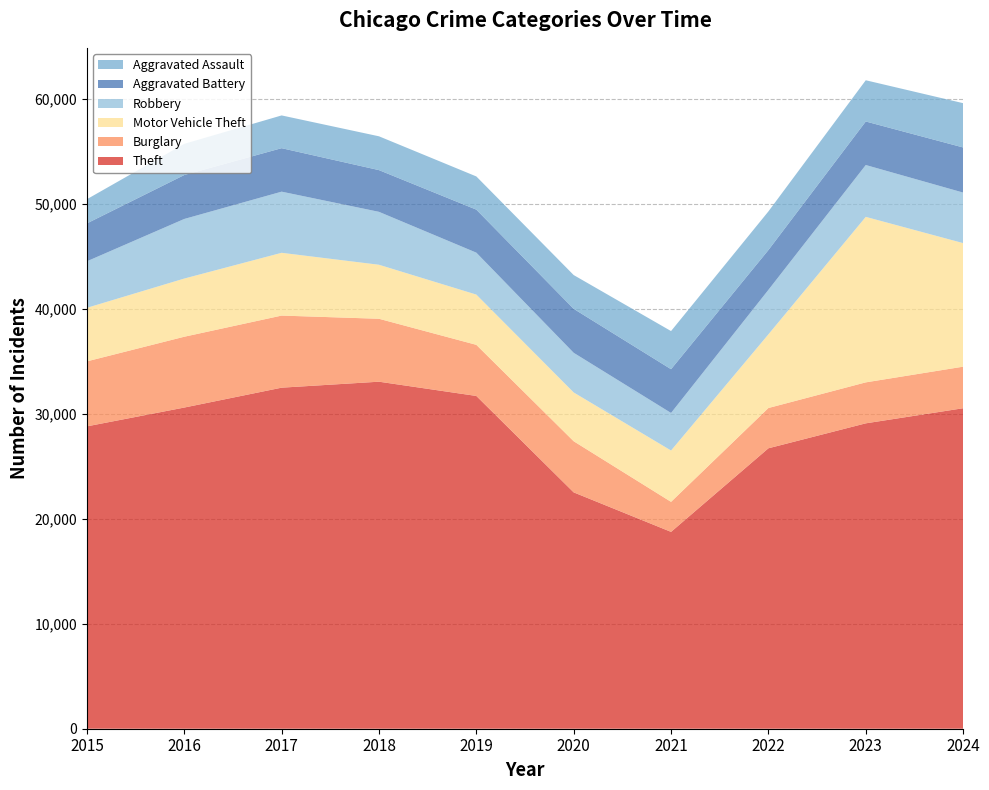

Reading left to right, what are all the values shown in this chart?

Theft: 28790	30581	32474	33043	31686	22504	18743	26703	29078	30516
Burglary: 6189	6744	6865	5992	4867	4869	2859	3835	3902	3958
Motor Vehicle Theft: 5099	5540	5978	5144	4785	4647	4889	7015	15759	11765
Robbery: 4430	5673	5821	5038	3992	3774	3576	4234	4936	4812
Aggravated Battery: 3609	4184	4141	3973	4097	4187	4166	3791	4145	4296
Aggravated Assault: 2301	2968	3119	3220	3161	3216	3631	3679	3926	4218